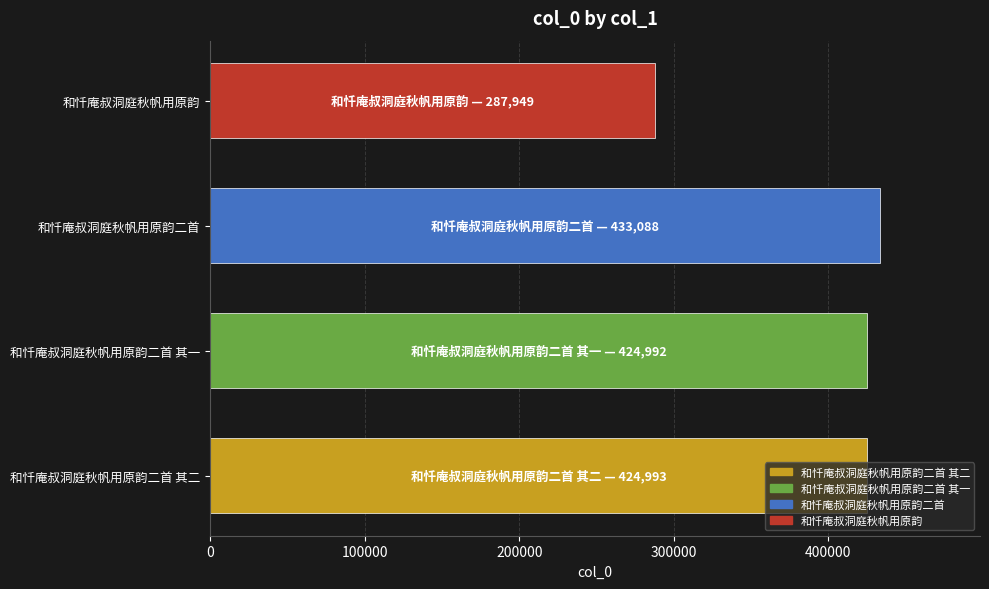

The value at 和忏庵叔洞庭秋帆用原韵二首 其一 is 589559. True or false?

False